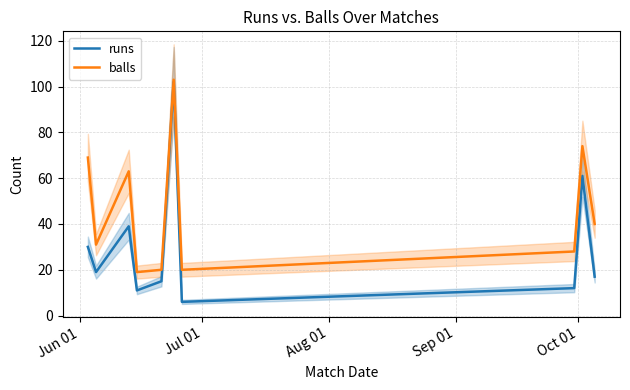

How many lines are shown in the chart?

2